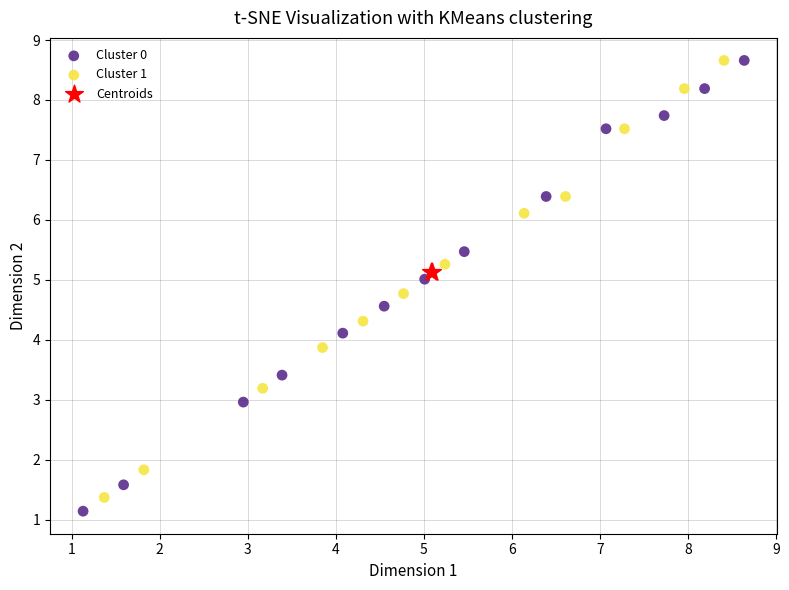

What are all the series names shown in the legend?

Cluster 0, Cluster 1, Centroids